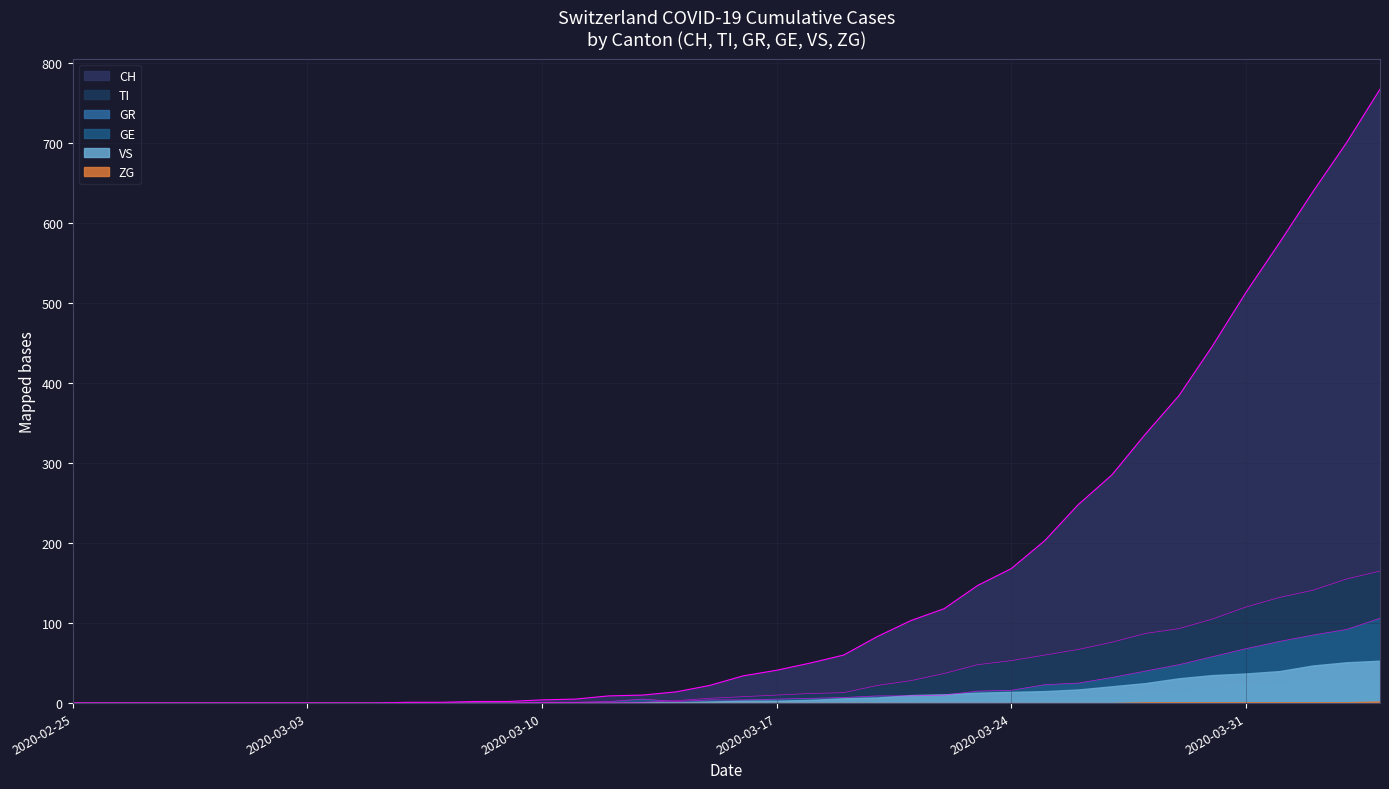

Which series has the widest spread of values?

CH